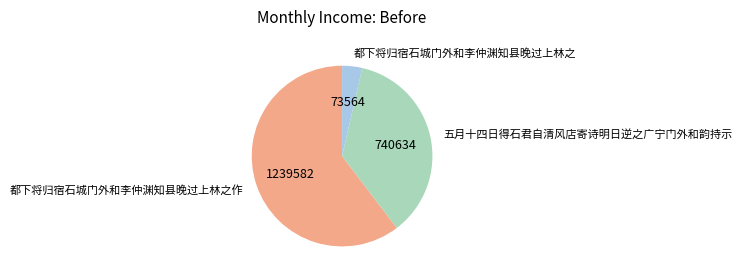

Which category accounts for the majority?

都下将归宿石城门外和李仲渊知县晚过上林之作